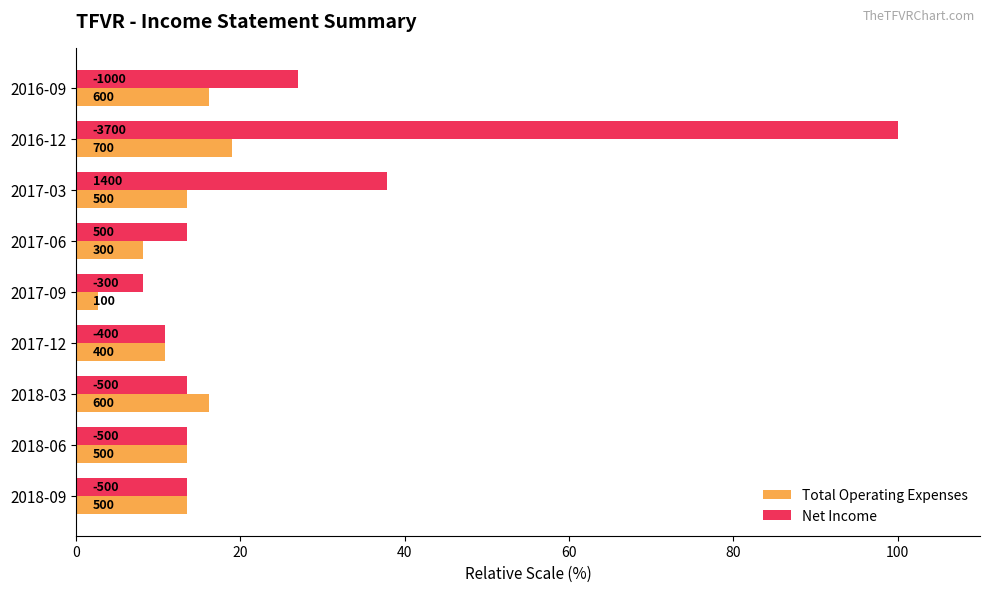

What is the greatest value displayed?

100.0